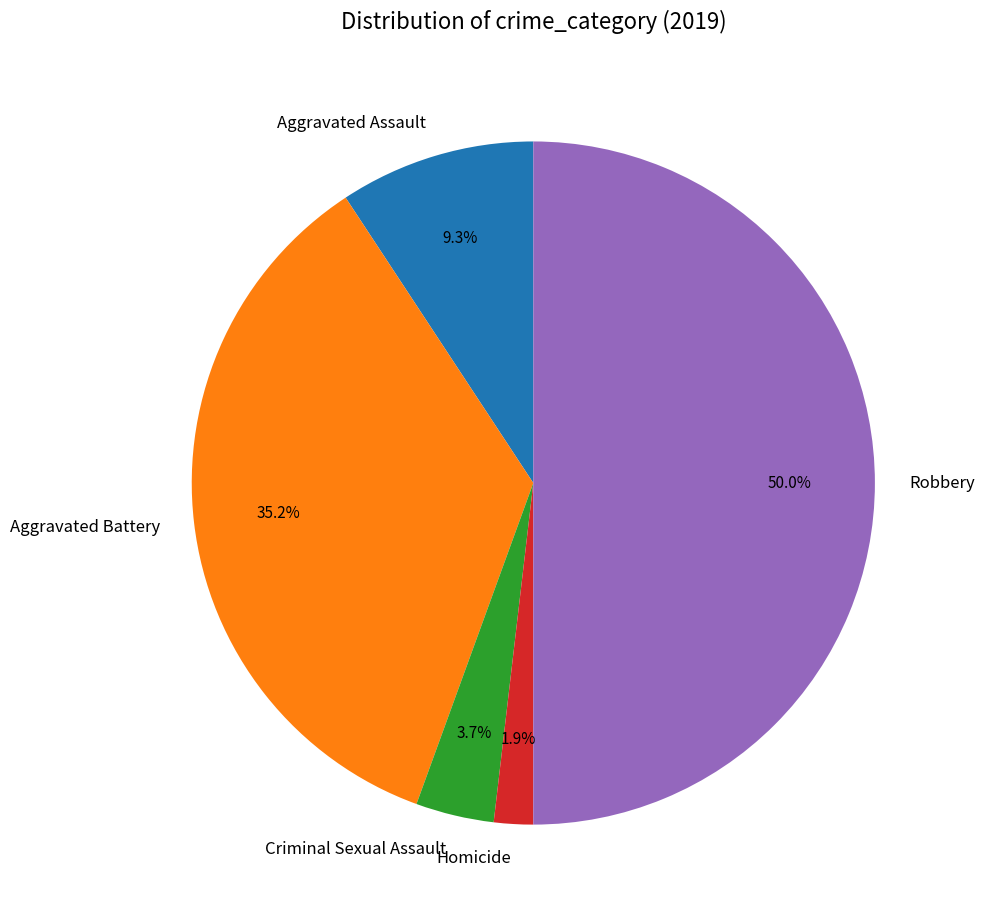

Does Homicide account for over 50% of the chart?

No